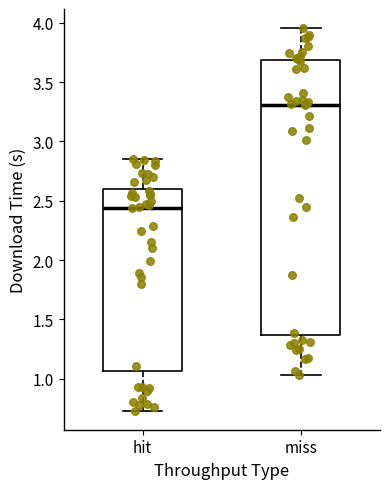

Reading left to right, read every box against the y-axis: the position of its median line, the range the box covers, and the ends of its whiskers. The values are not printed on the chart, so give them approximately, as read against the axis.

hit: median 2.45, box 1.05 to 2.60, whiskers 0.75 to 2.85
miss: median 3.30, box 1.35 to 3.70, whiskers 1.05 to 3.95